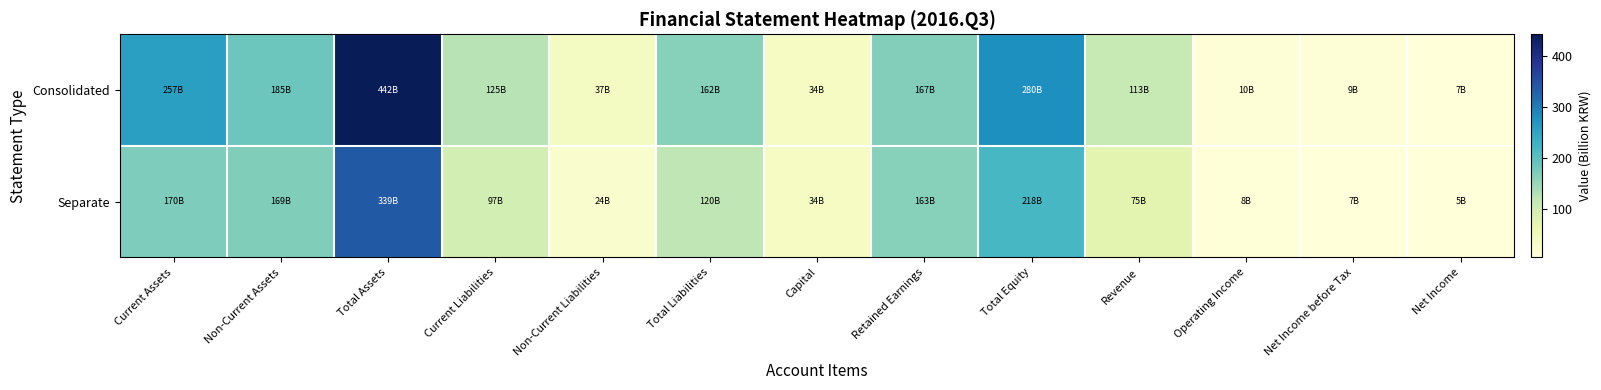

At which category does the chart reach its peak across all series?

Total Assets